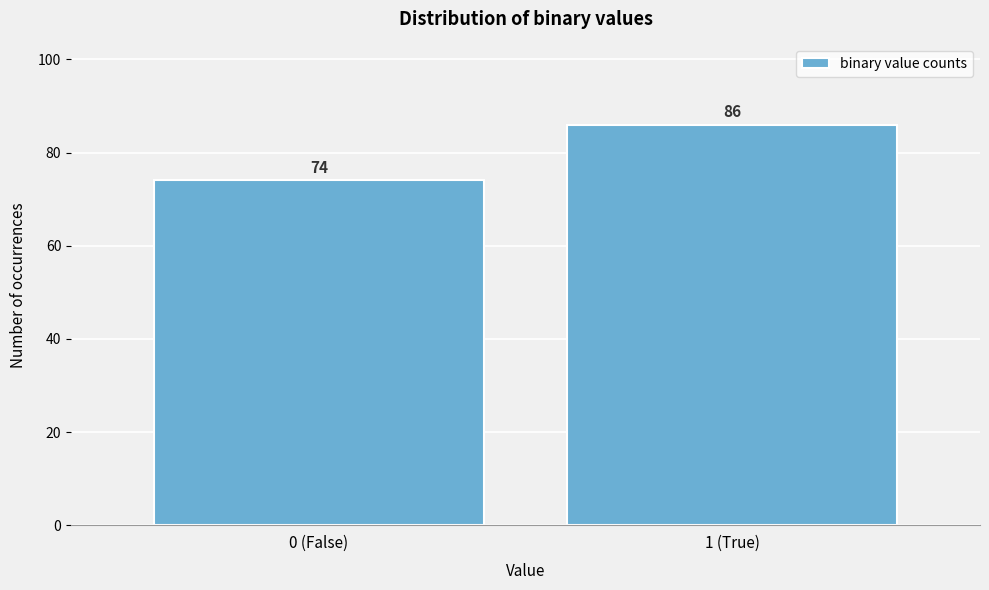

Reading left to right, transcribe all the data shown in this chart.

0 (False)=74	1 (True)=86